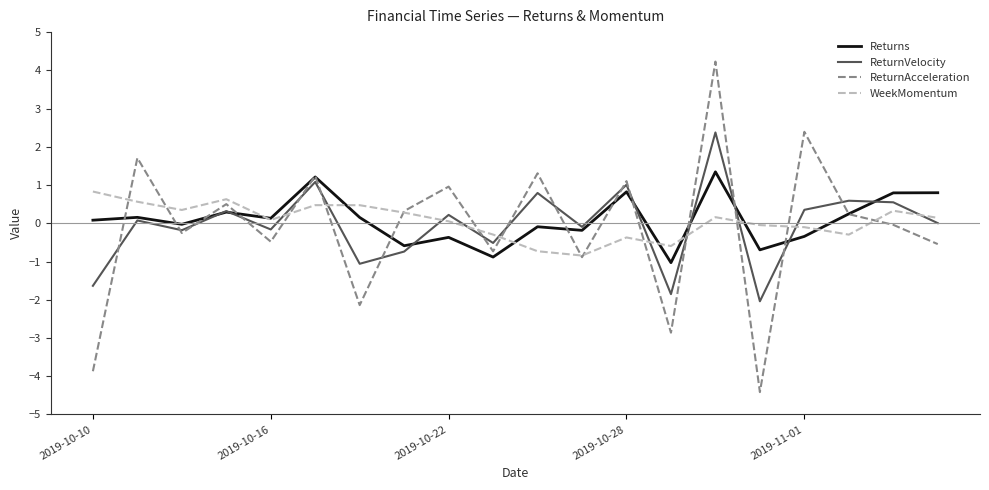

True or false: ReturnVelocity and ReturnAcceleration cross at least once.

True